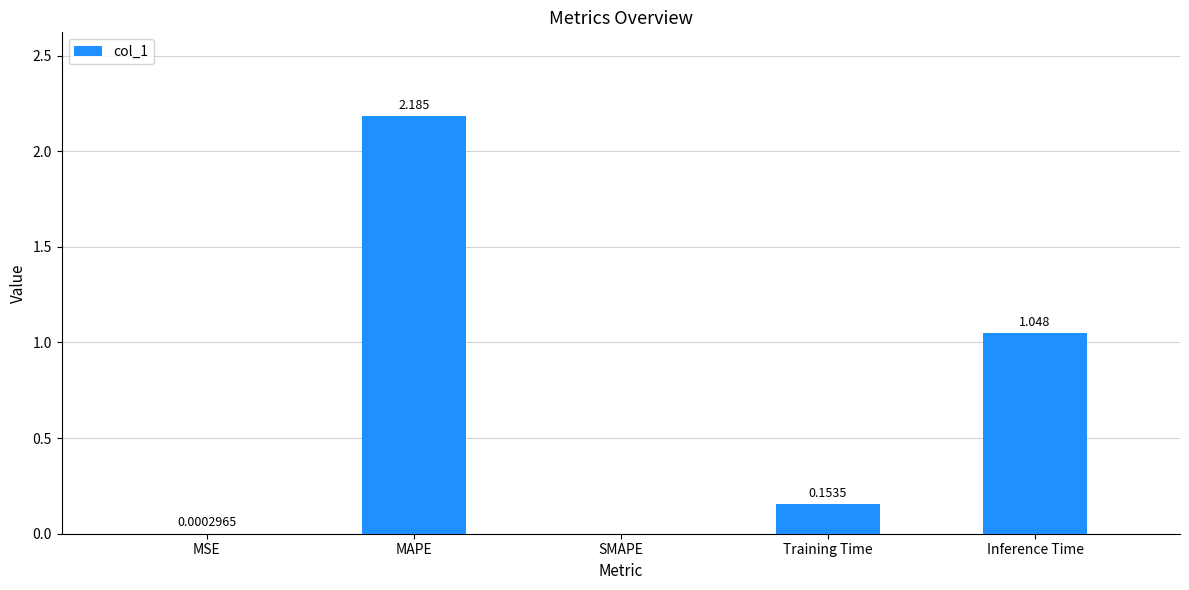

Which category has the highest value across all series?

MAPE